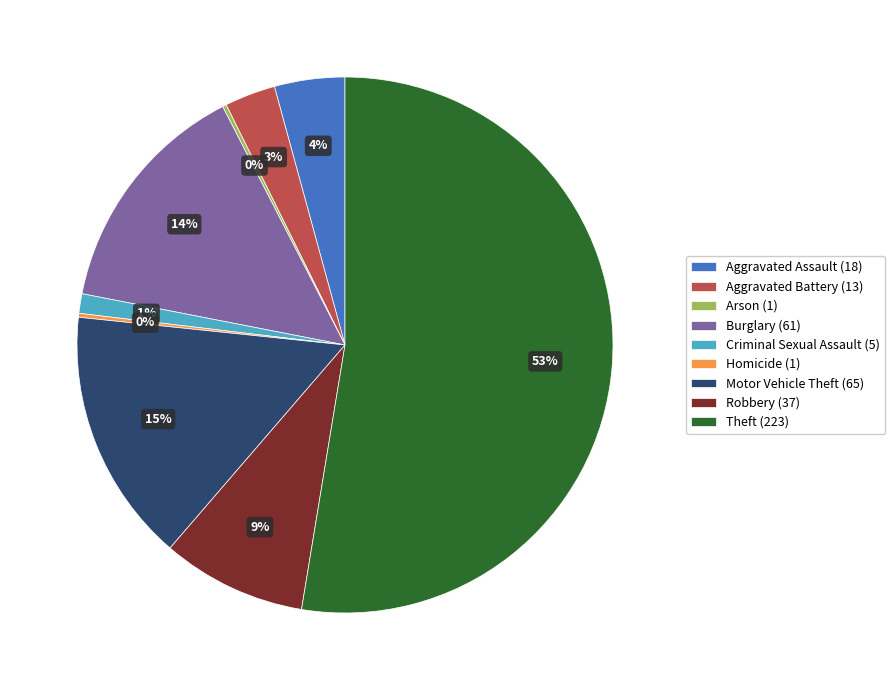

Does Theft represent more than half of the total?

Yes